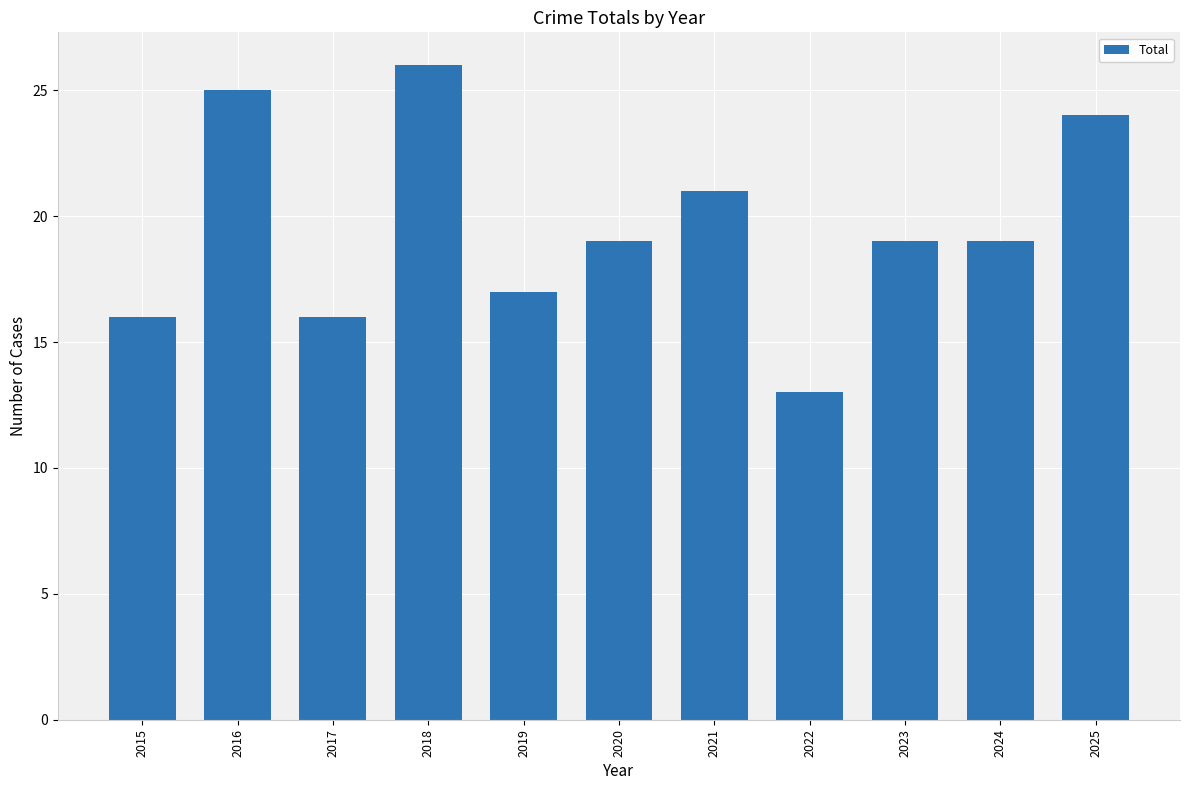

What is the value of the 5th bar from the left?

17